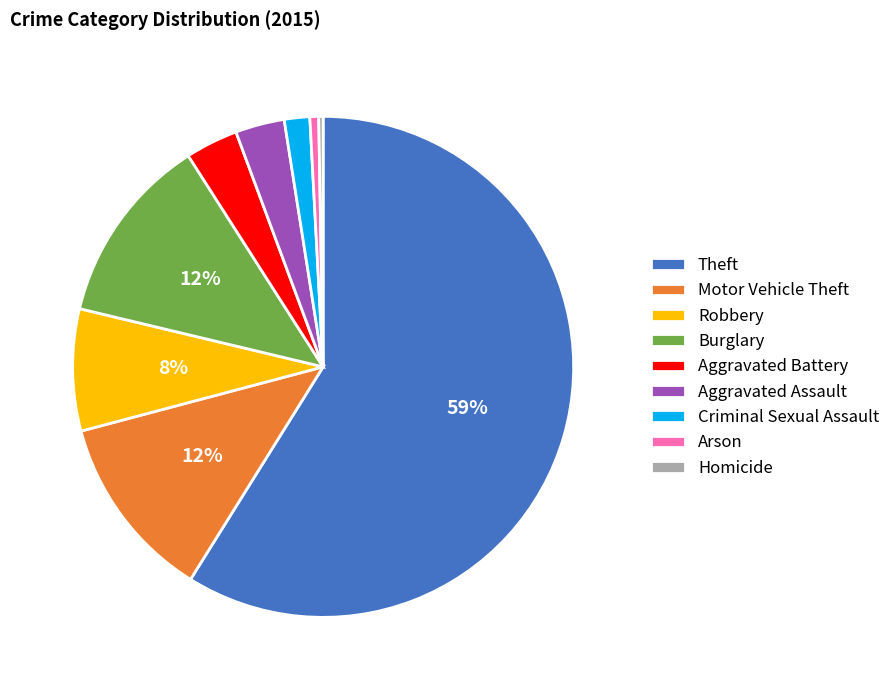

Which slice is the largest?

Theft